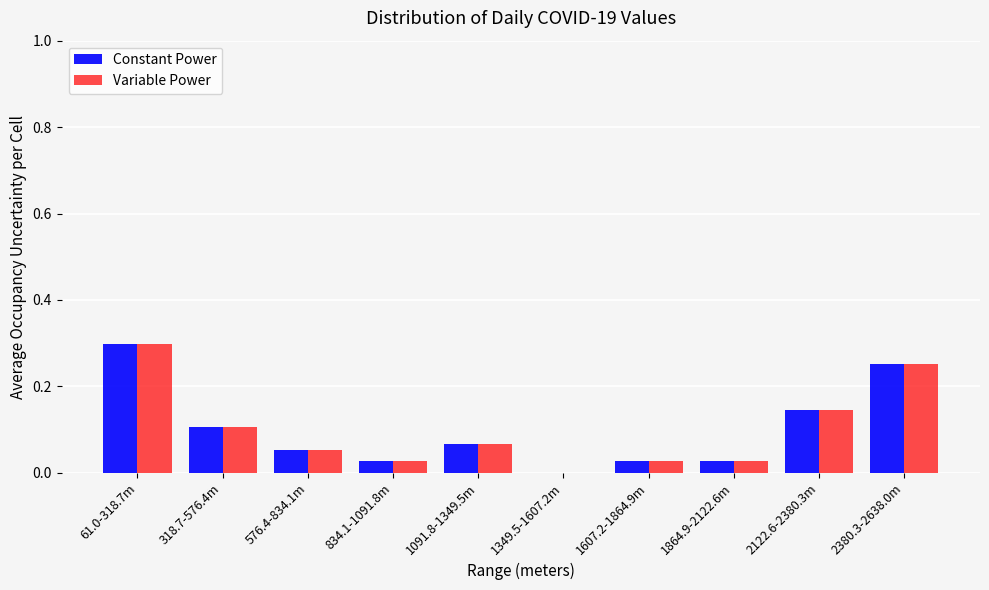

Which label corresponds to the largest value in the chart?

61.0-318.7m